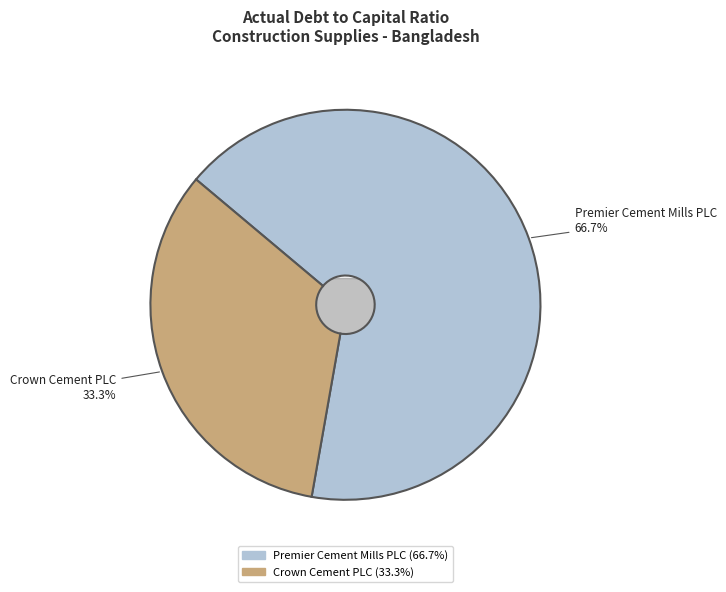

Count the number of slices in the pie.

2